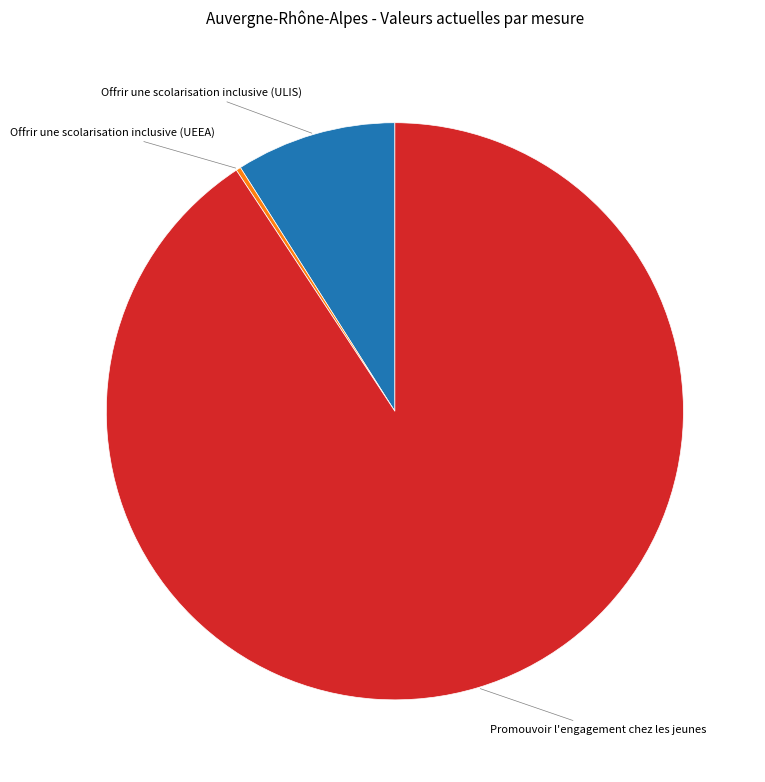

Does any single category account for the majority?

Yes